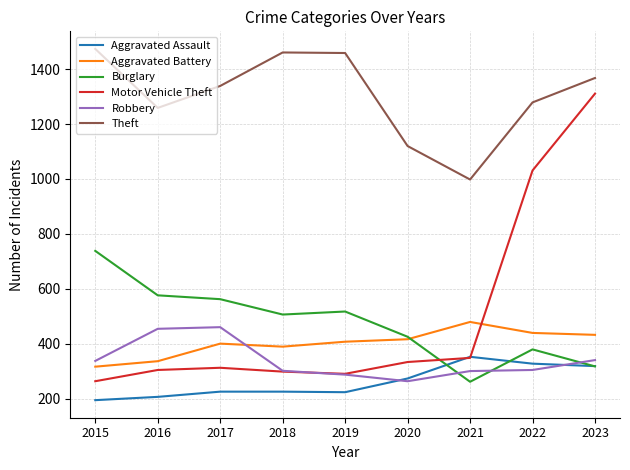

True or false: Theft and Burglary cross at least once.

False